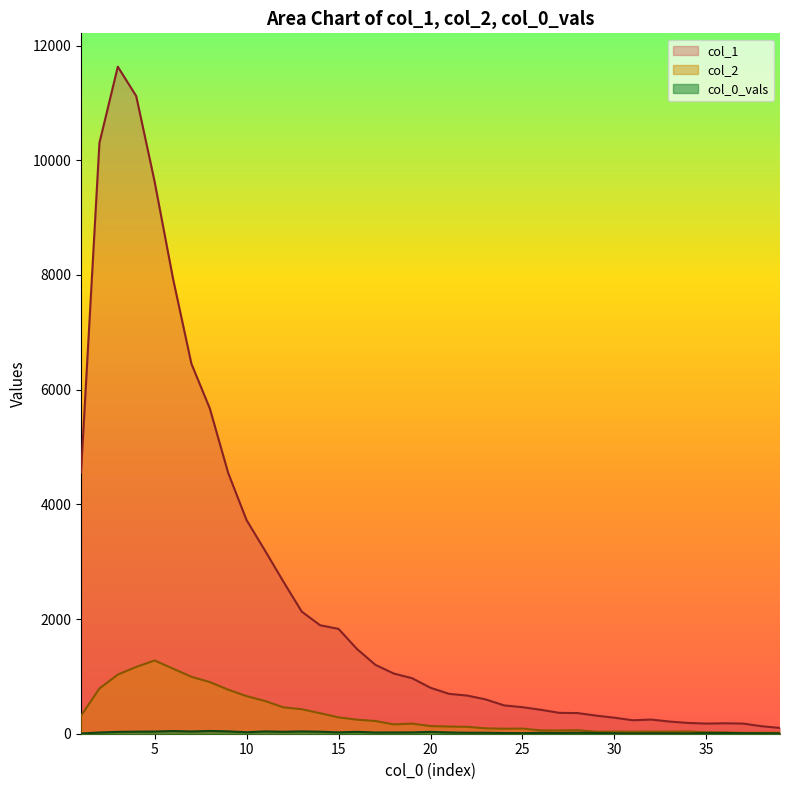

What is the value of the col_1 point at the 10th from the left?

3725